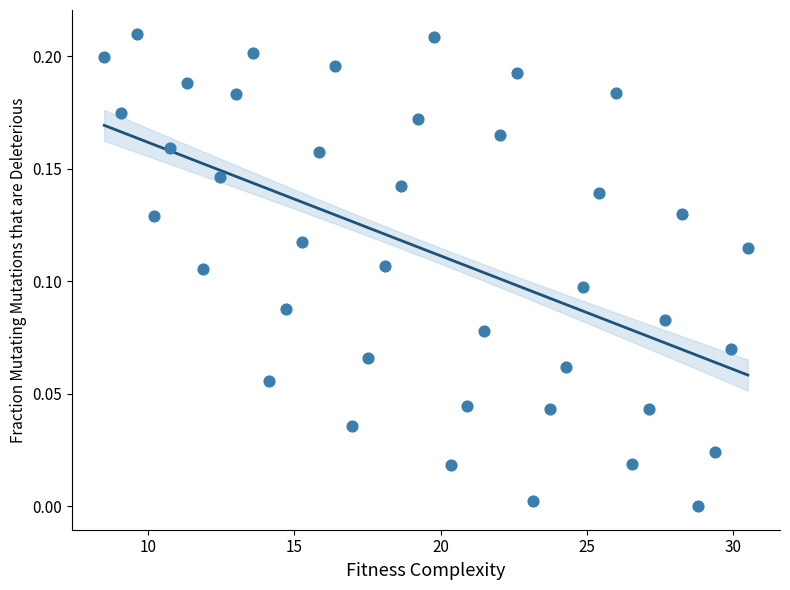

How many points are shown in the scatter plot?

40